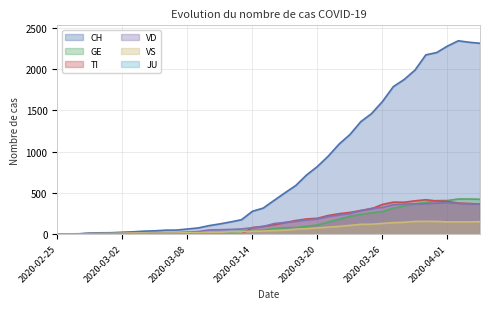

How many values in the CH series are below 407?

20